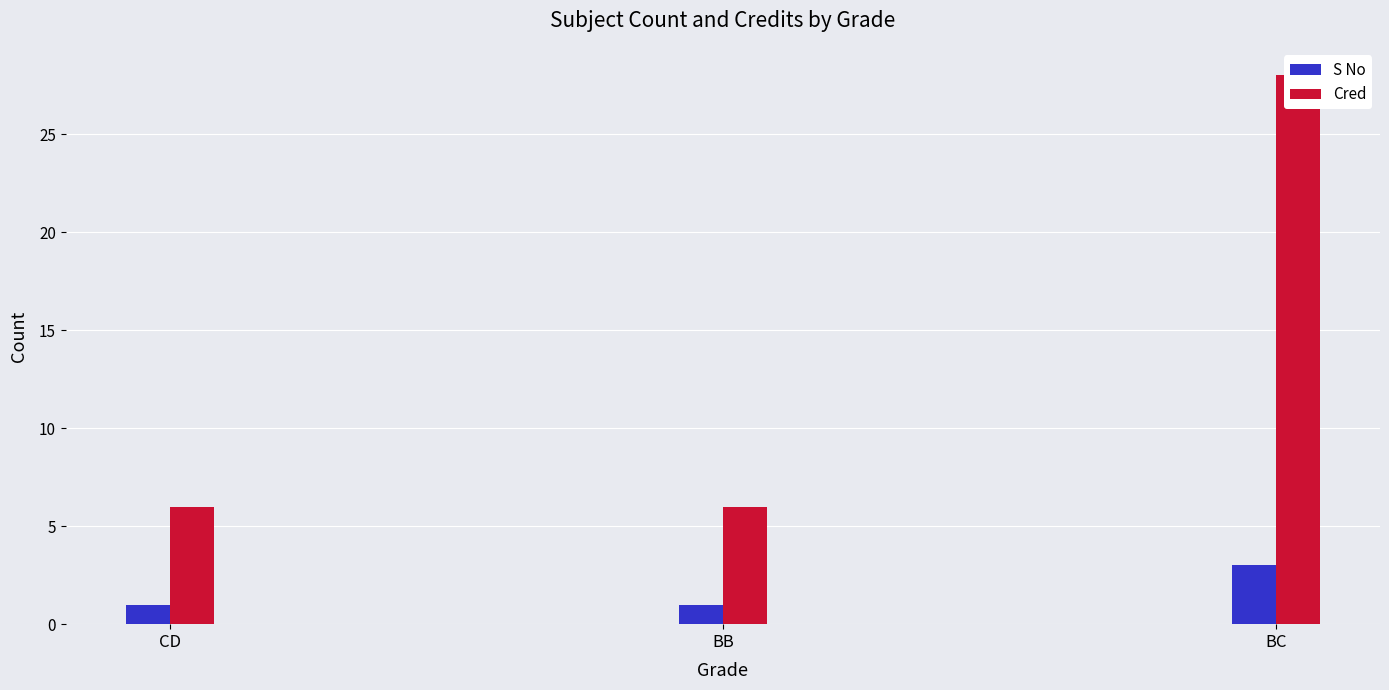

Which category has the lowest value in the S No series?

CD